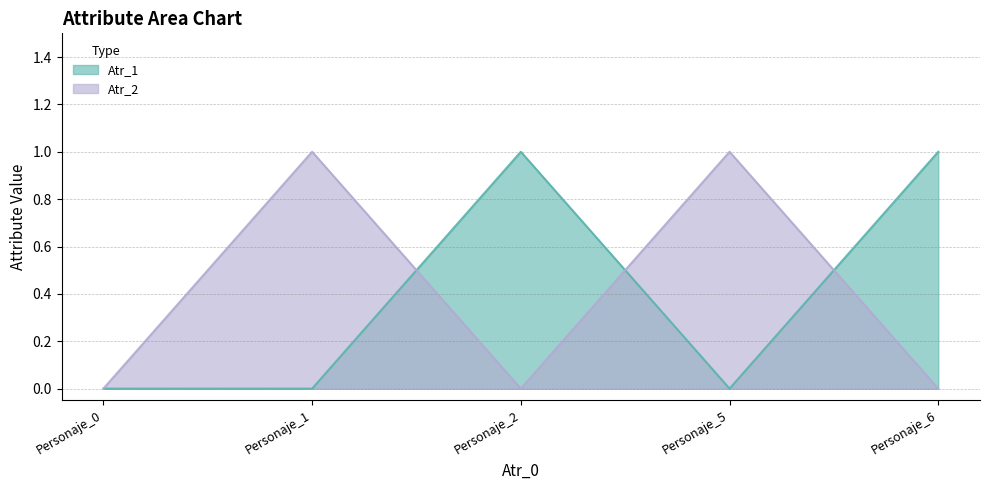

Where is the first local minimum for Atr_2?

Personaje_2